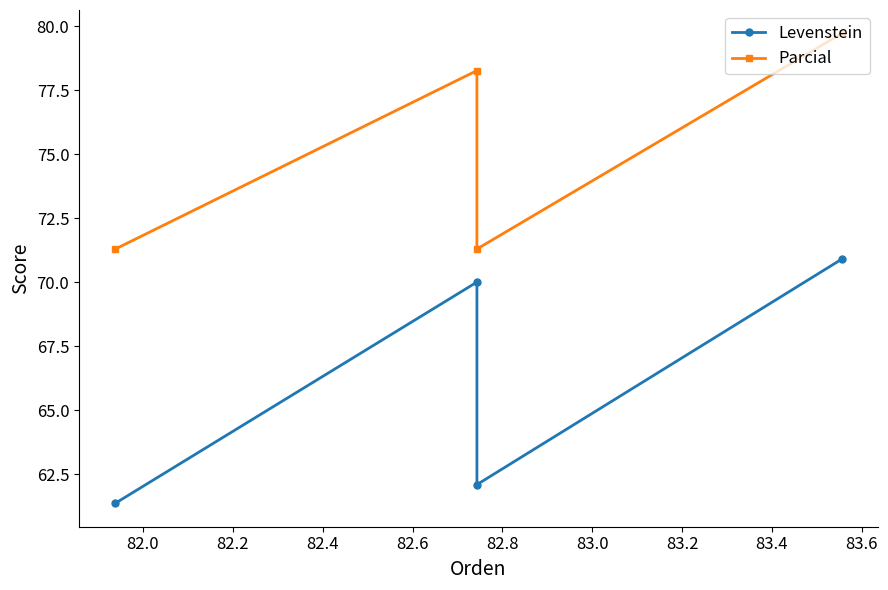

True or false: Parcial and Levenstein intersect in this chart.

False